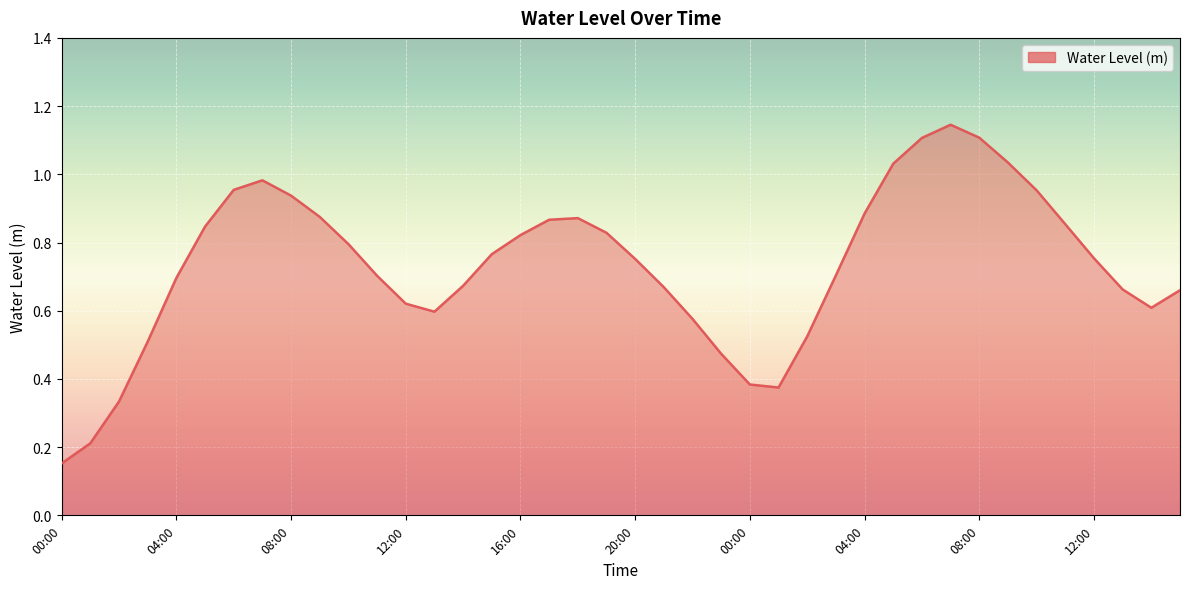

List the labels in order of value, smallest first.

00:00, 01:00, 02:00, 01:00, 00:00, 23:00, 03:00, 02:00, 22:00, 13:00, 14:00, 12:00, 15:00, 13:00, 21:00, 14:00, 04:00, 11:00, 03:00, 20:00, 12:00, 15:00, 10:00, 16:00, 19:00, 05:00, 11:00, 17:00, 18:00, 09:00, 04:00, 08:00, 10:00, 06:00, 07:00, 05:00, 09:00, 06:00, 08:00, 07:00